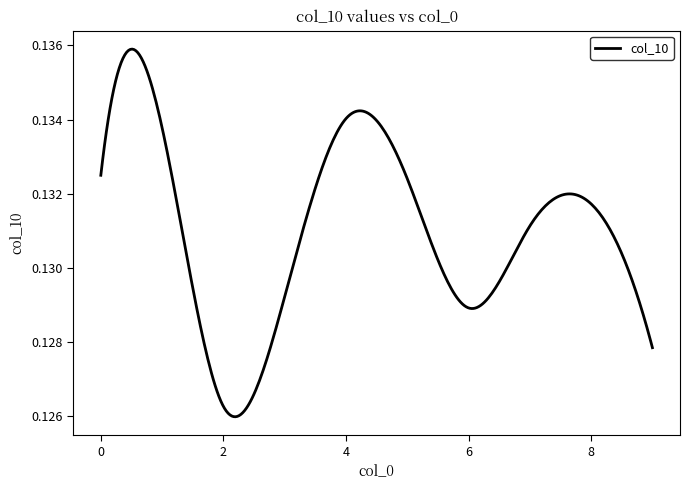

What is the value of the 2nd point from the left?

0.1